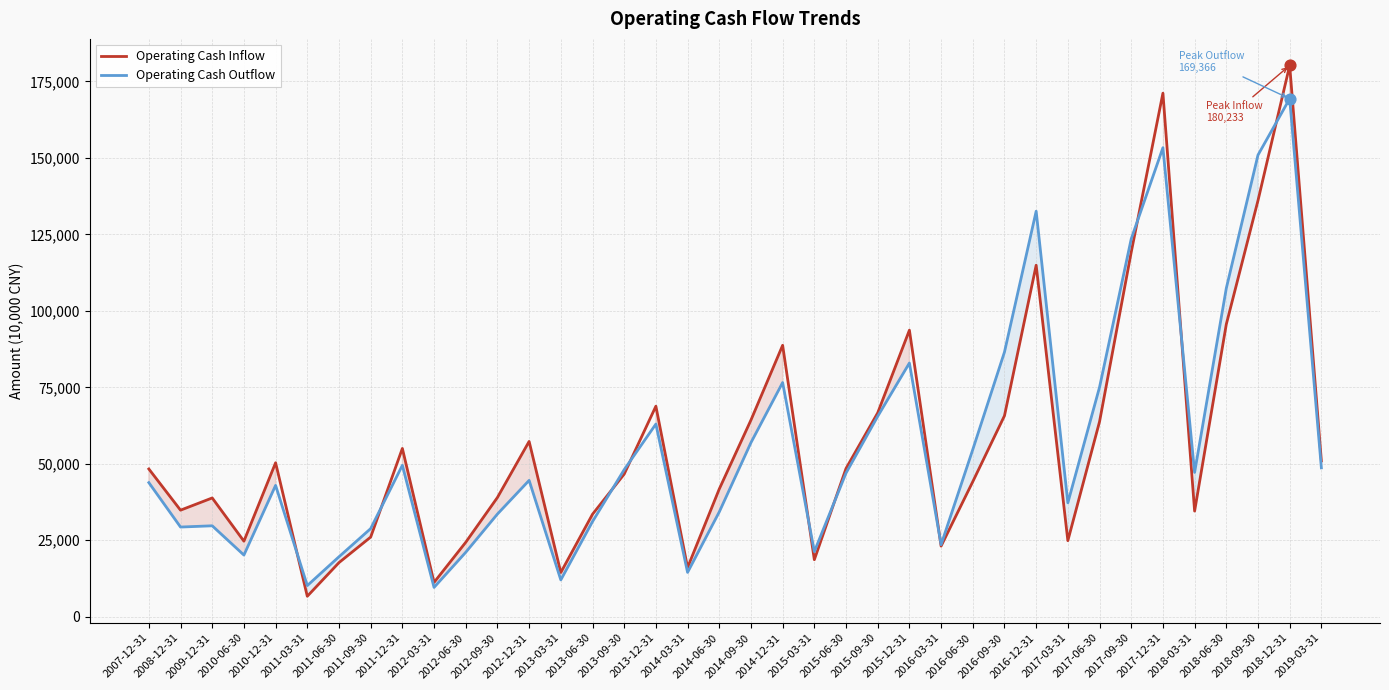

At how many categories does at least one series exceed 136341?

3